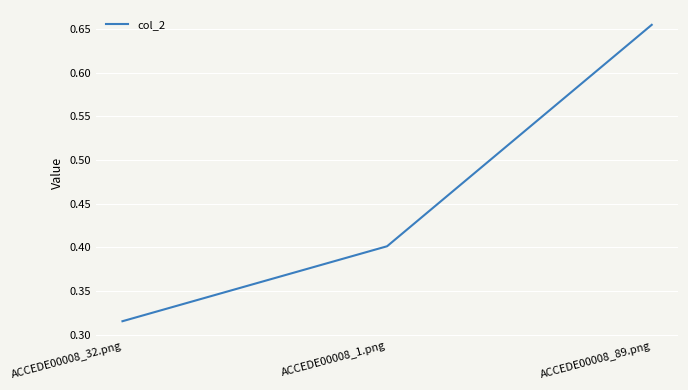

Between ACCEDE00008_89.png and ACCEDE00008_1.png, which is larger?

ACCEDE00008_89.png